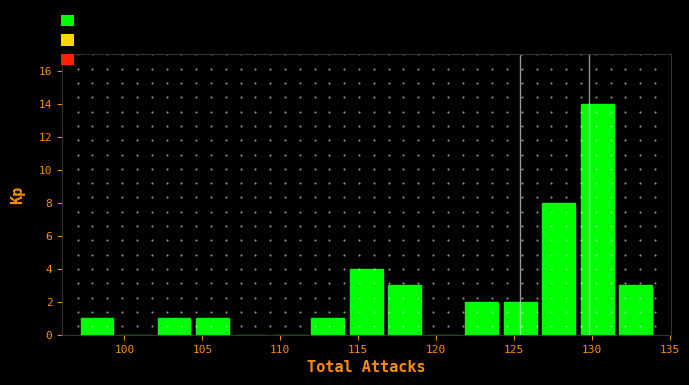

Reading left to right, list every bar in this chart as the range it spans on the x-axis followed by its height. Neither the bar edges nor the heights are printed on the chart, so give them approximately, as read against the axes.

97.0 to 99.5: 1
99.5 to 102.0: 0
102.0 to 104.5: 1
104.5 to 107.0: 1
107.0 to 109.5: 0
109.5 to 112.0: 0
112.0 to 114.5: 1
114.5 to 117.0: 4
117.0 to 119.0: 3
119.0 to 121.5: 0
121.5 to 124.0: 2
124.0 to 126.5: 2
126.5 to 129.0: 8
129.0 to 131.5: 14
131.5 to 134.0: 3